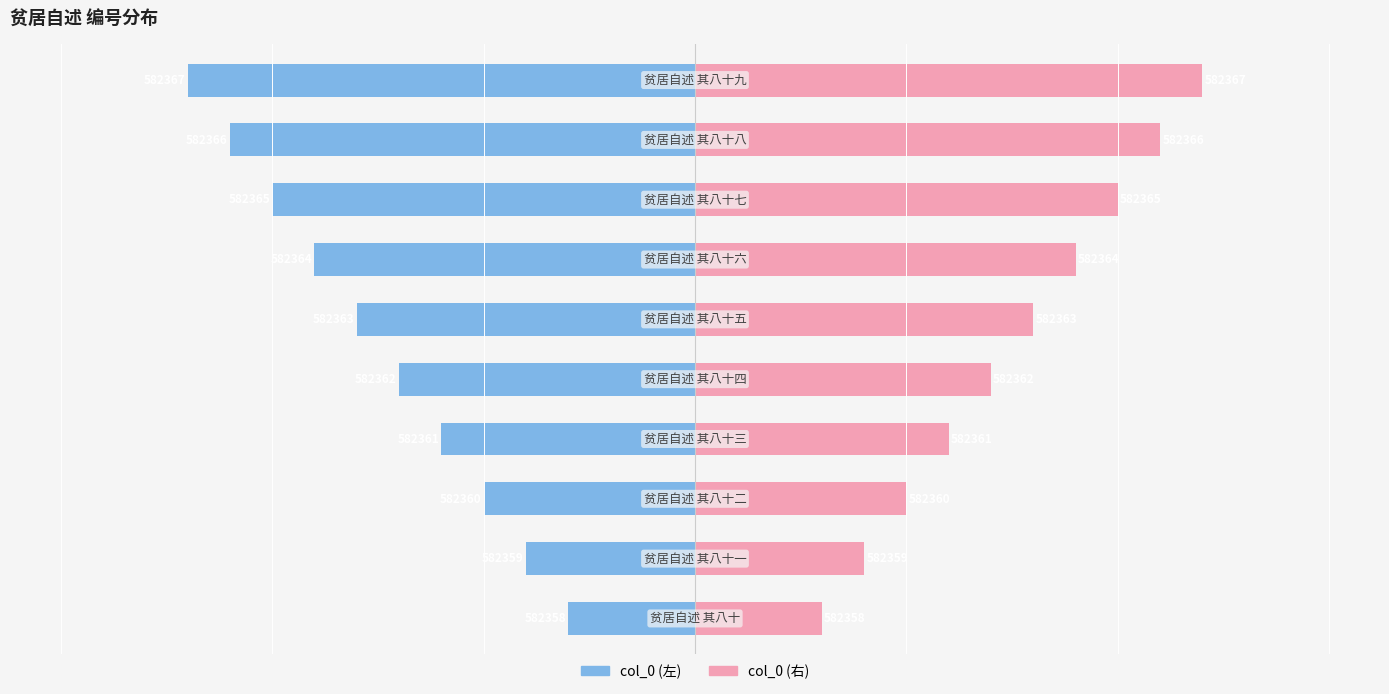

List the series in order of their peak value, lowest first.

col_0 (左), col_0 (右)